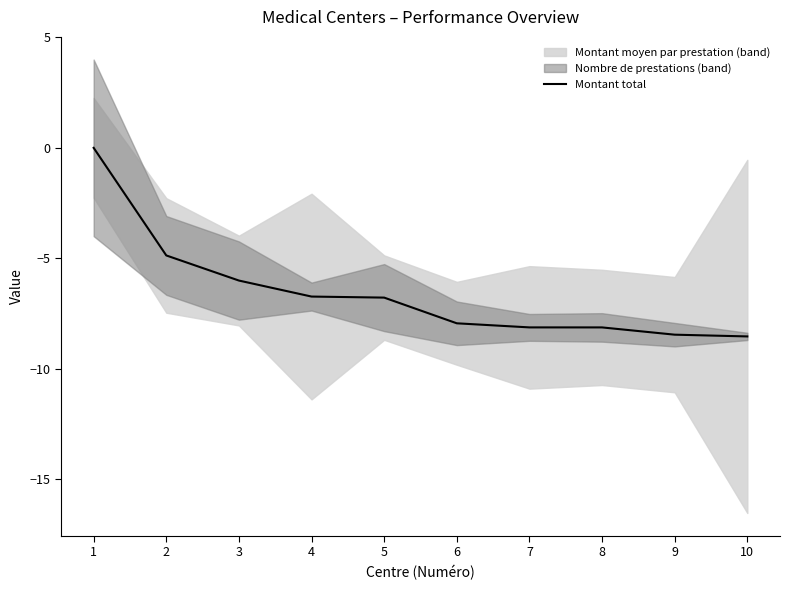

Is this an area chart (filled region under the line)?

No